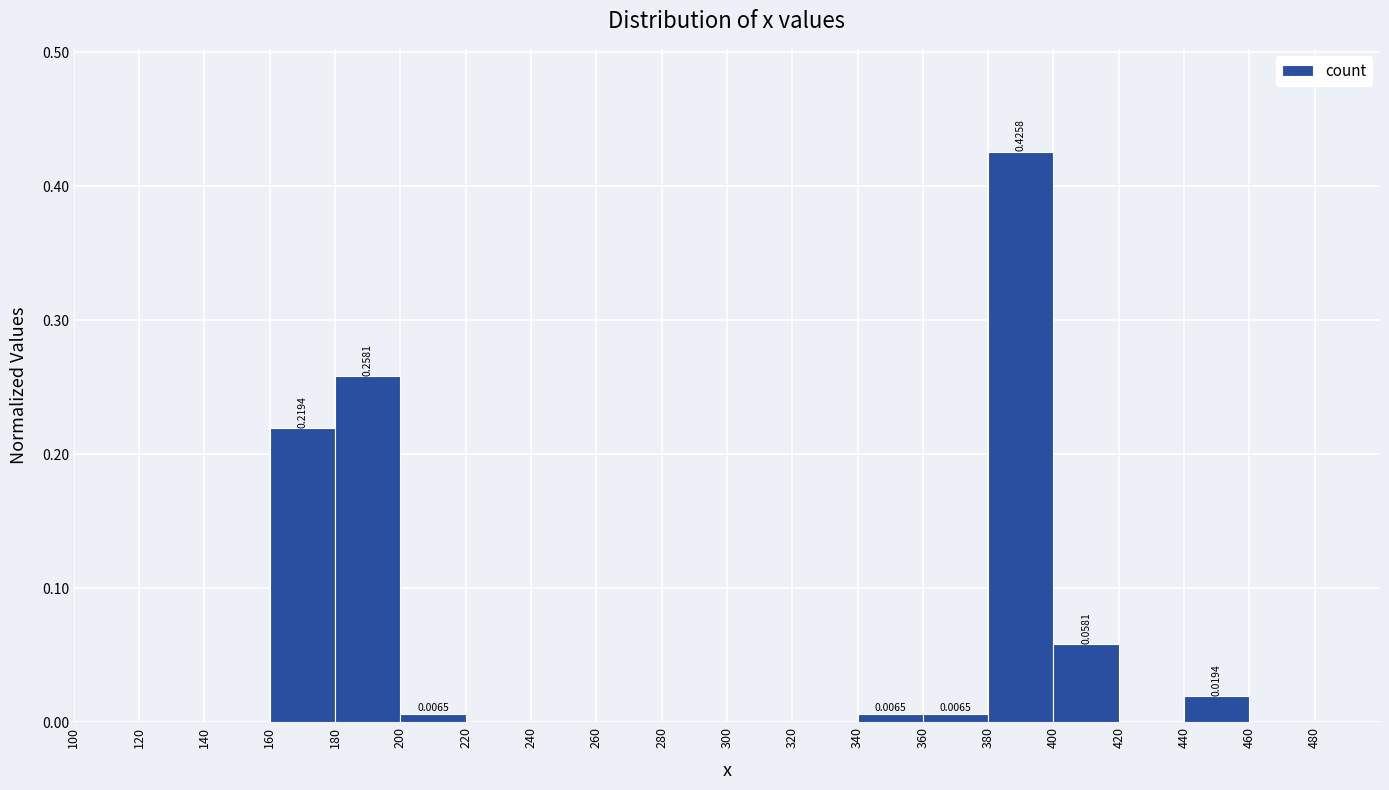

Over which range of the x-axis is the bar tallest?

380 to 400